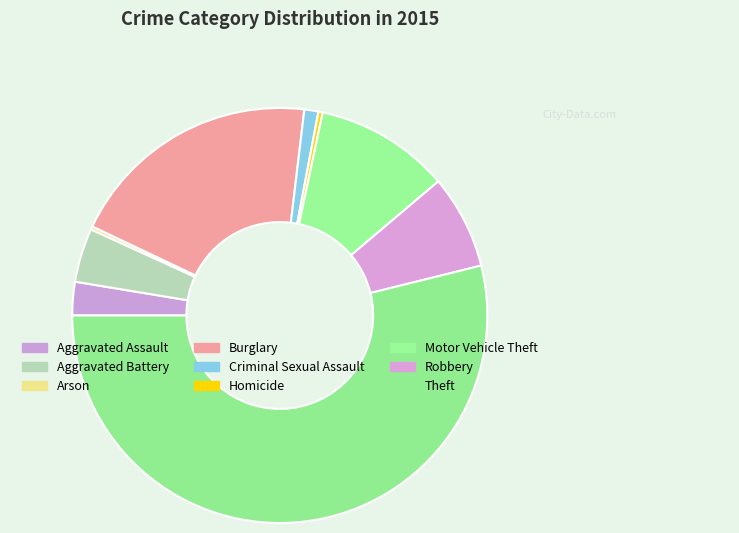

Which has a higher value, Burglary or Motor Vehicle Theft?

Burglary